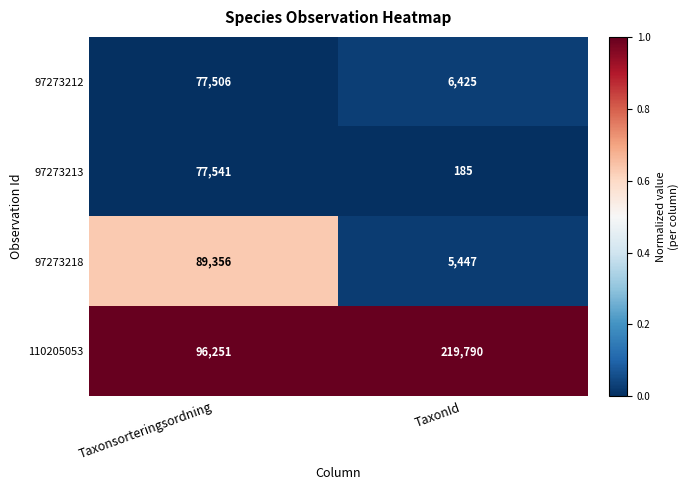

Reading left to right, extract all data points from this chart.

97273212: 77506	6425
97273213: 77541	185
97273218: 89356	5447
110205053: 96251	219790